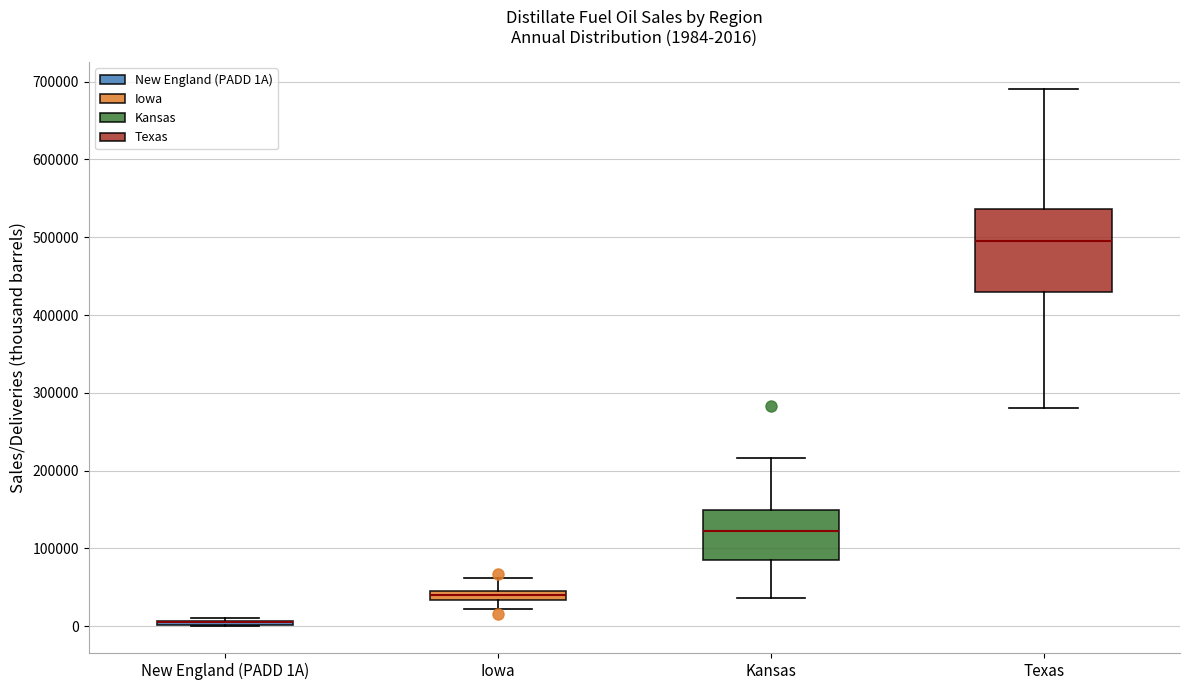

Which box is the tallest, from its lower edge to its upper edge?

Texas